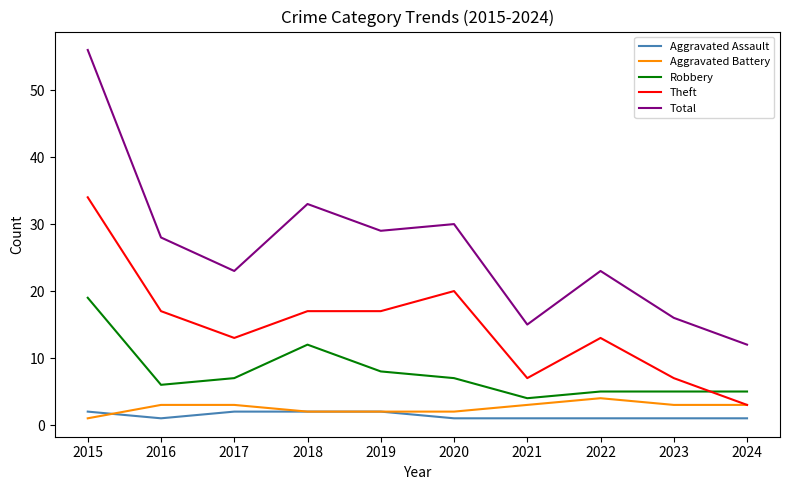

How many lines are shown in the chart?

5